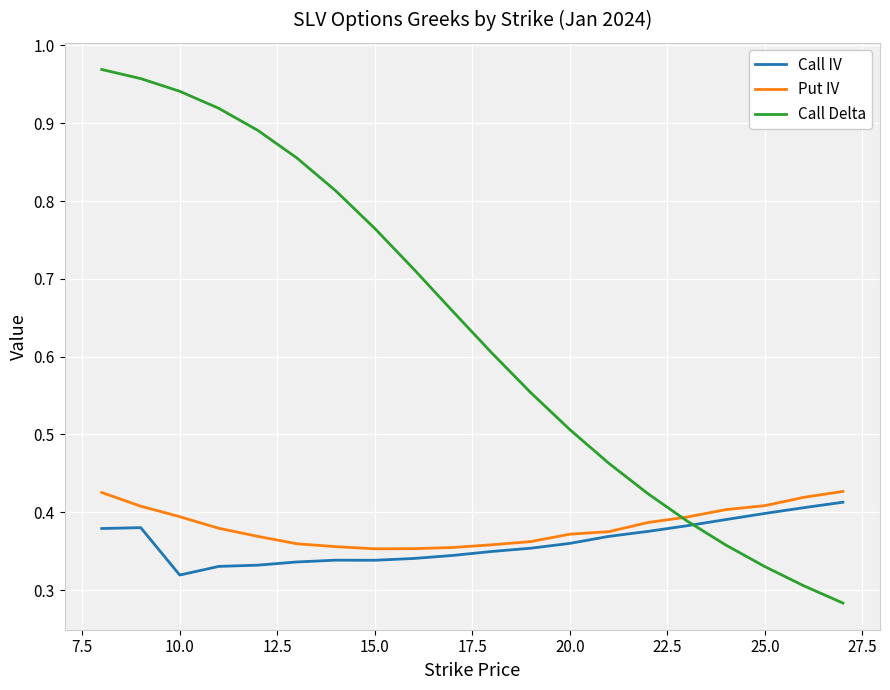

True or false: Call IV and Put IV cross at least once.

False